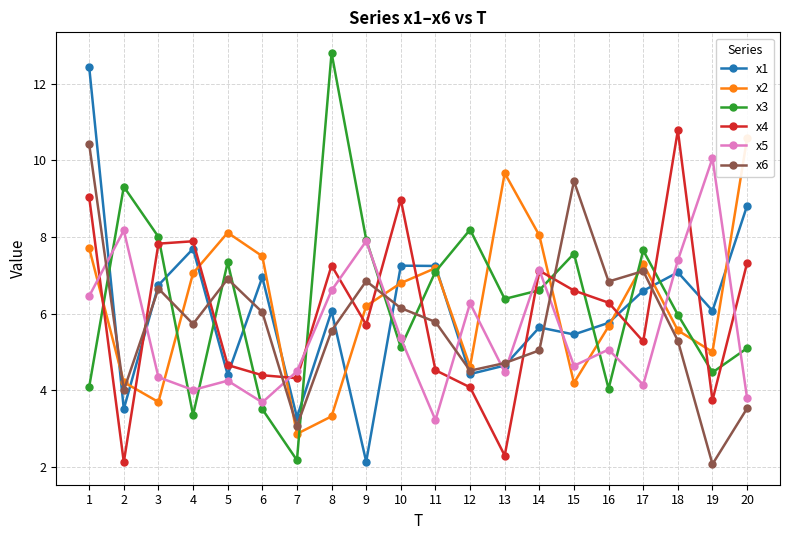

What is the spread (max minus min) of values at 3?

4.3